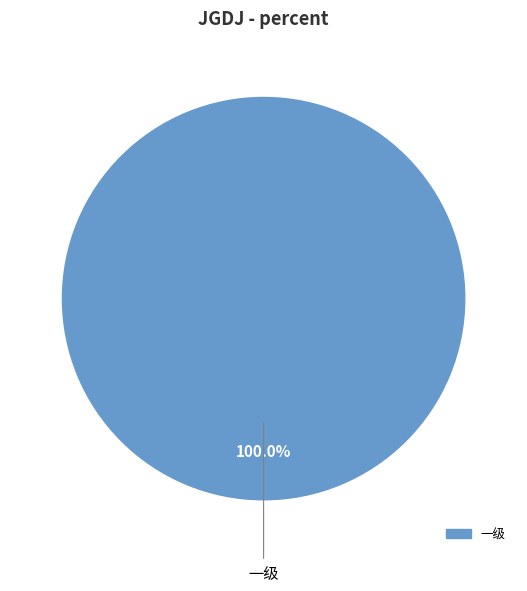

Is there any slice that represents more than half of the pie?

Yes